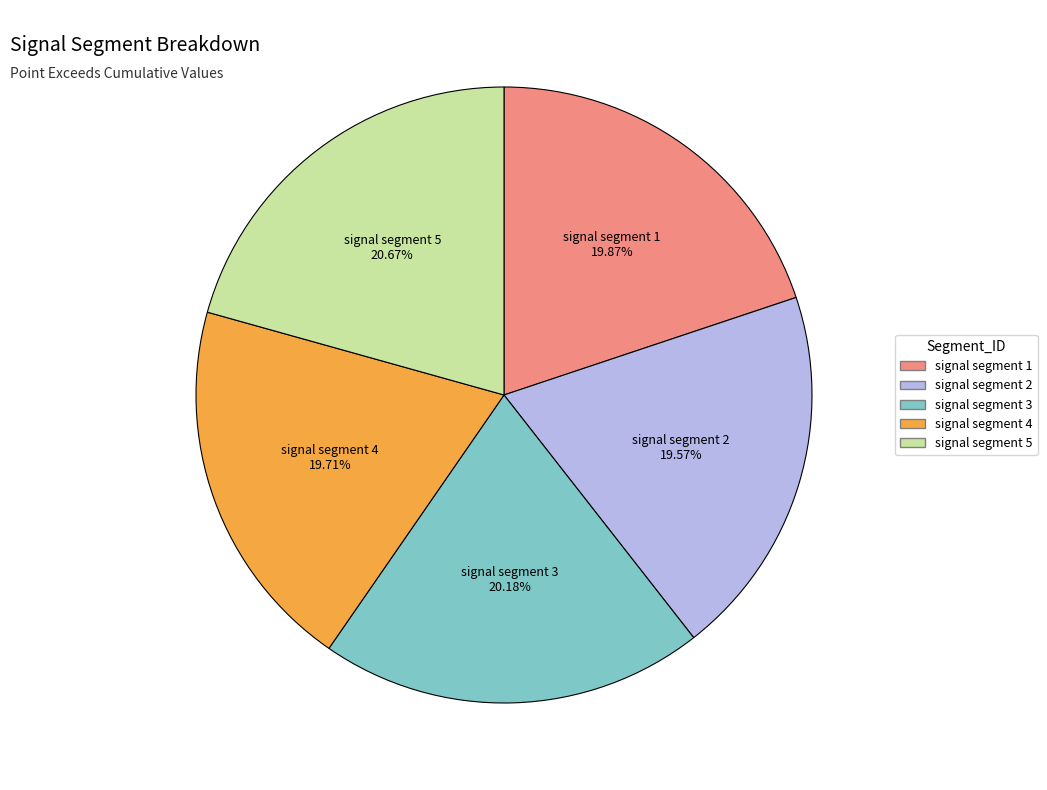

How many slices are in this pie chart?

5